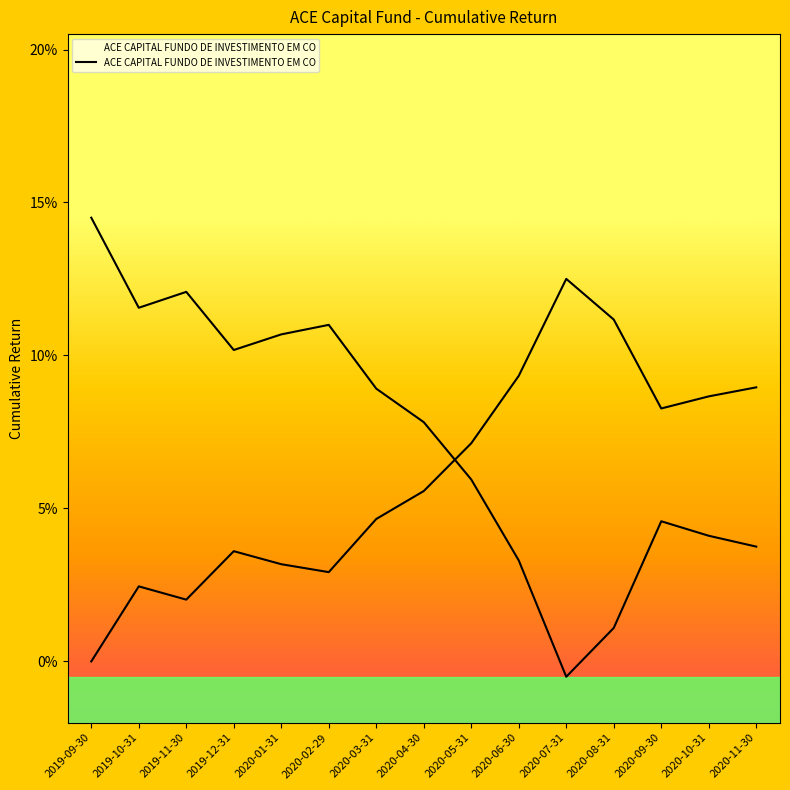

What is the maximum value shown in the chart?

0.1